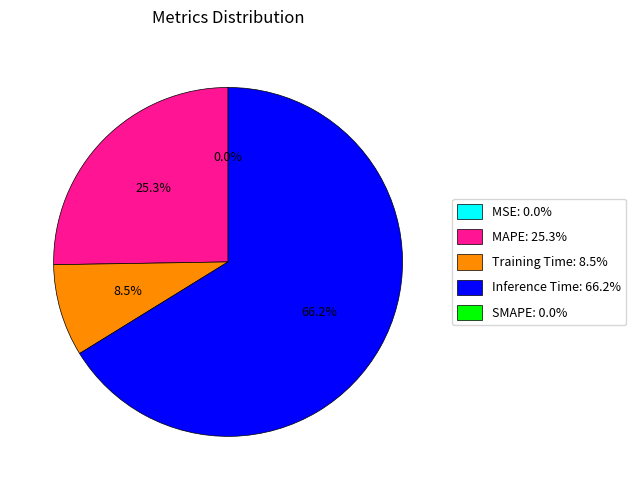

Is there a majority slice in this chart?

Yes